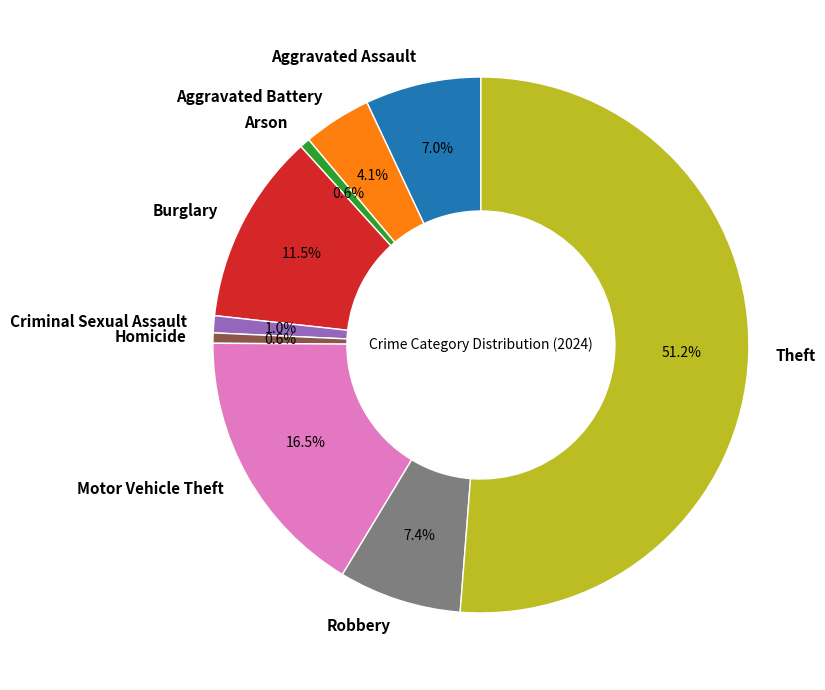

Which category has the biggest portion of the pie?

Theft